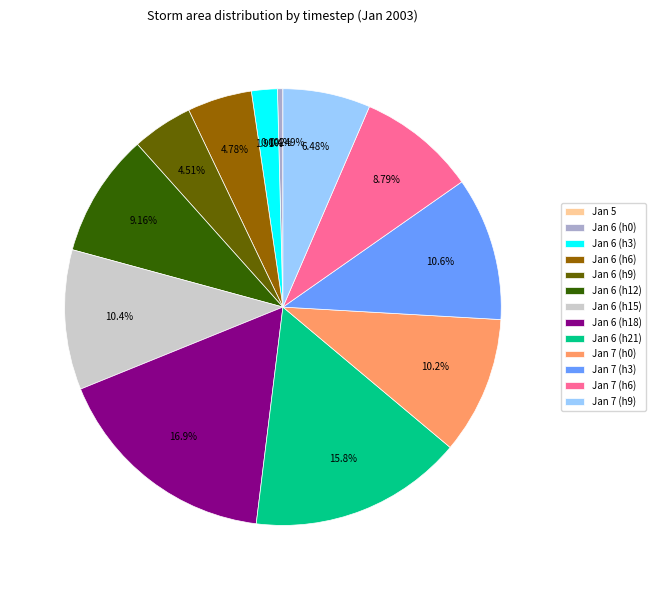

Do Jan 6 (h15) and Jan 6 (h21) together represent more than half of the pie?

No